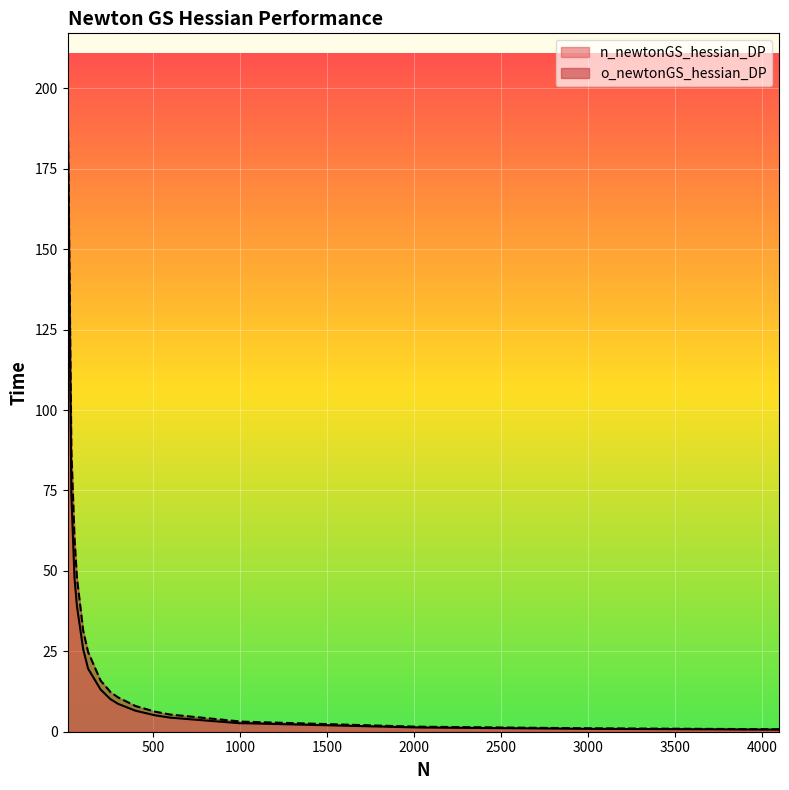

Rank the series at 200 from lowest to highest value.

n_newtonGS_hessian_DP, o_newtonGS_hessian_DP